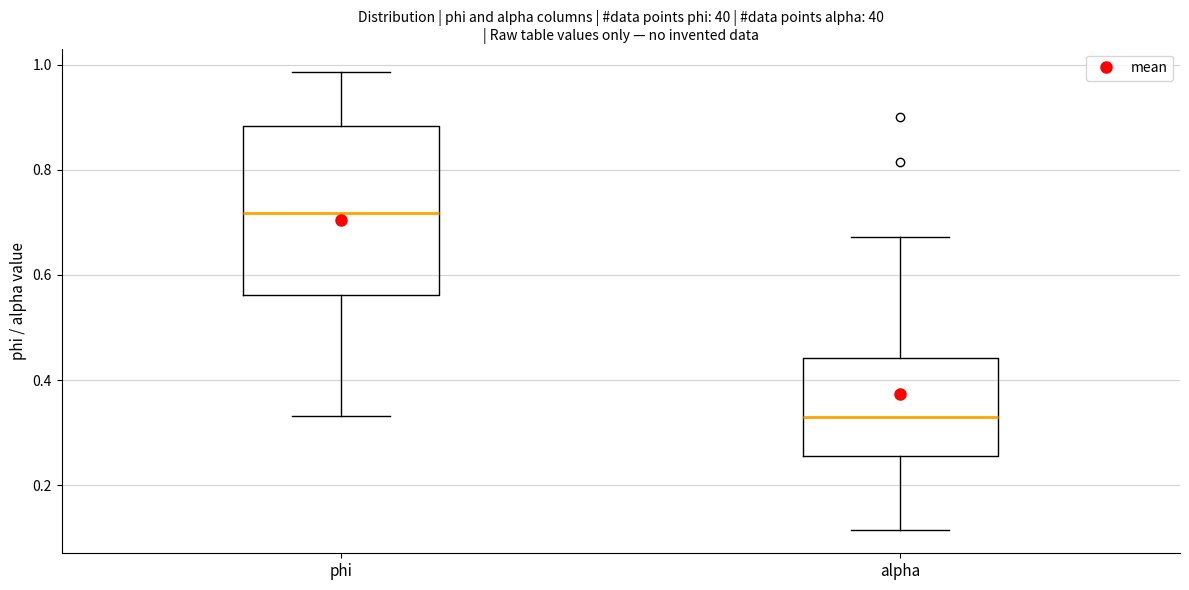

Reading left to right, read every box against the y-axis: the position of its median line, the range the box covers, and the ends of its whiskers. The values are not printed on the chart, so give them approximately, as read against the axis.

phi: median 0.72, box 0.56 to 0.88, whiskers 0.34 to 0.98
alpha: median 0.32, box 0.26 to 0.44, whiskers 0.12 to 0.68